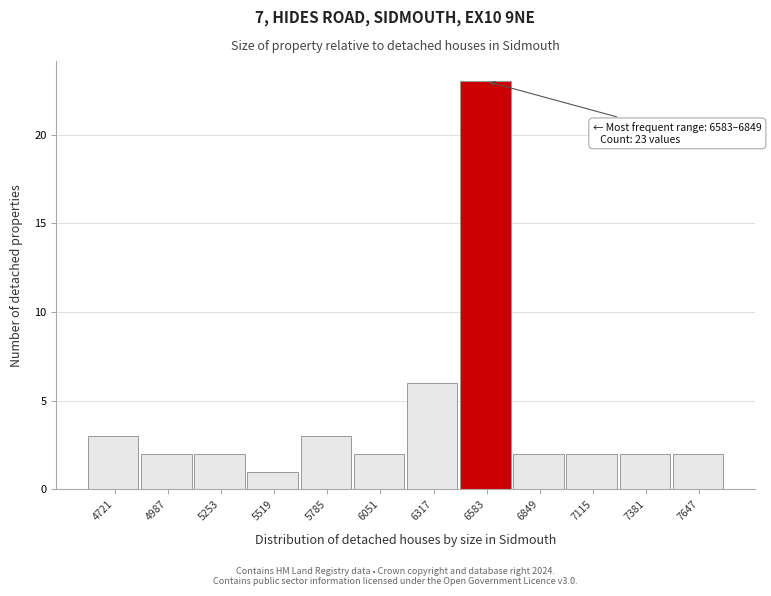

Reading left to right, extract all data points from this chart.

4721=3	4987=2	5253=2	5519=1	5785=3	6051=2	6317=6	6583=23	6849=2	7115=2	7381=2	7647=2